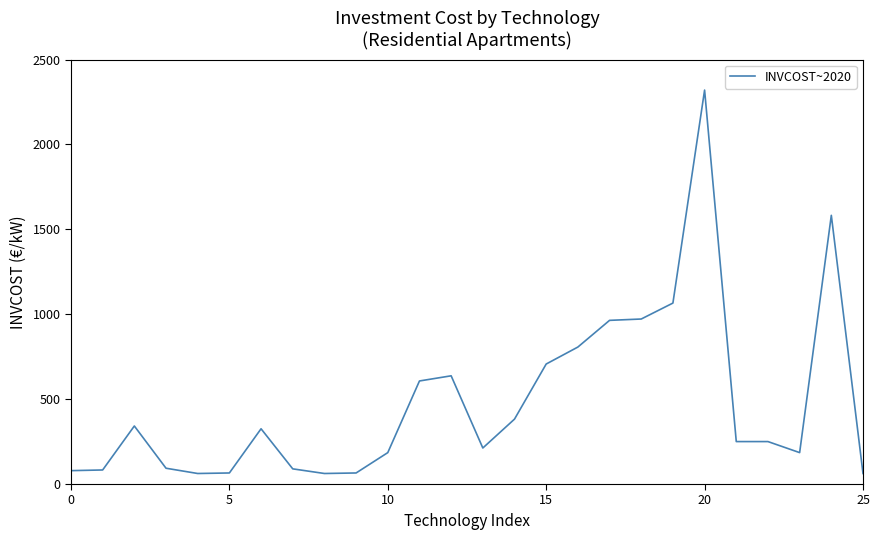

What is the maximum value shown in the chart?

2320.0